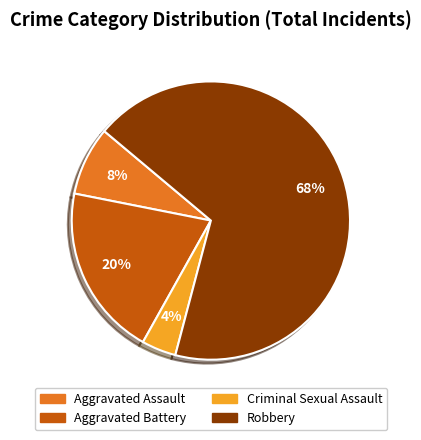

Does any single category account for the majority?

Yes